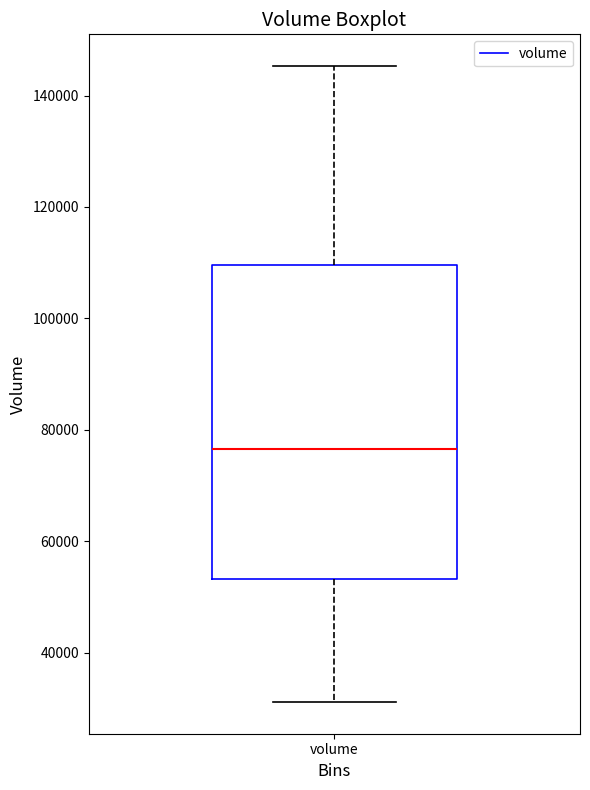

Transcribe this box plot: give where the median line is, the range the box spans, and where the two whiskers end, as read against the y-axis. The values are not printed on the chart, so give them approximately, as read against the axis.

median 76000, box 54000 to 110000, whiskers 32000 to 146000